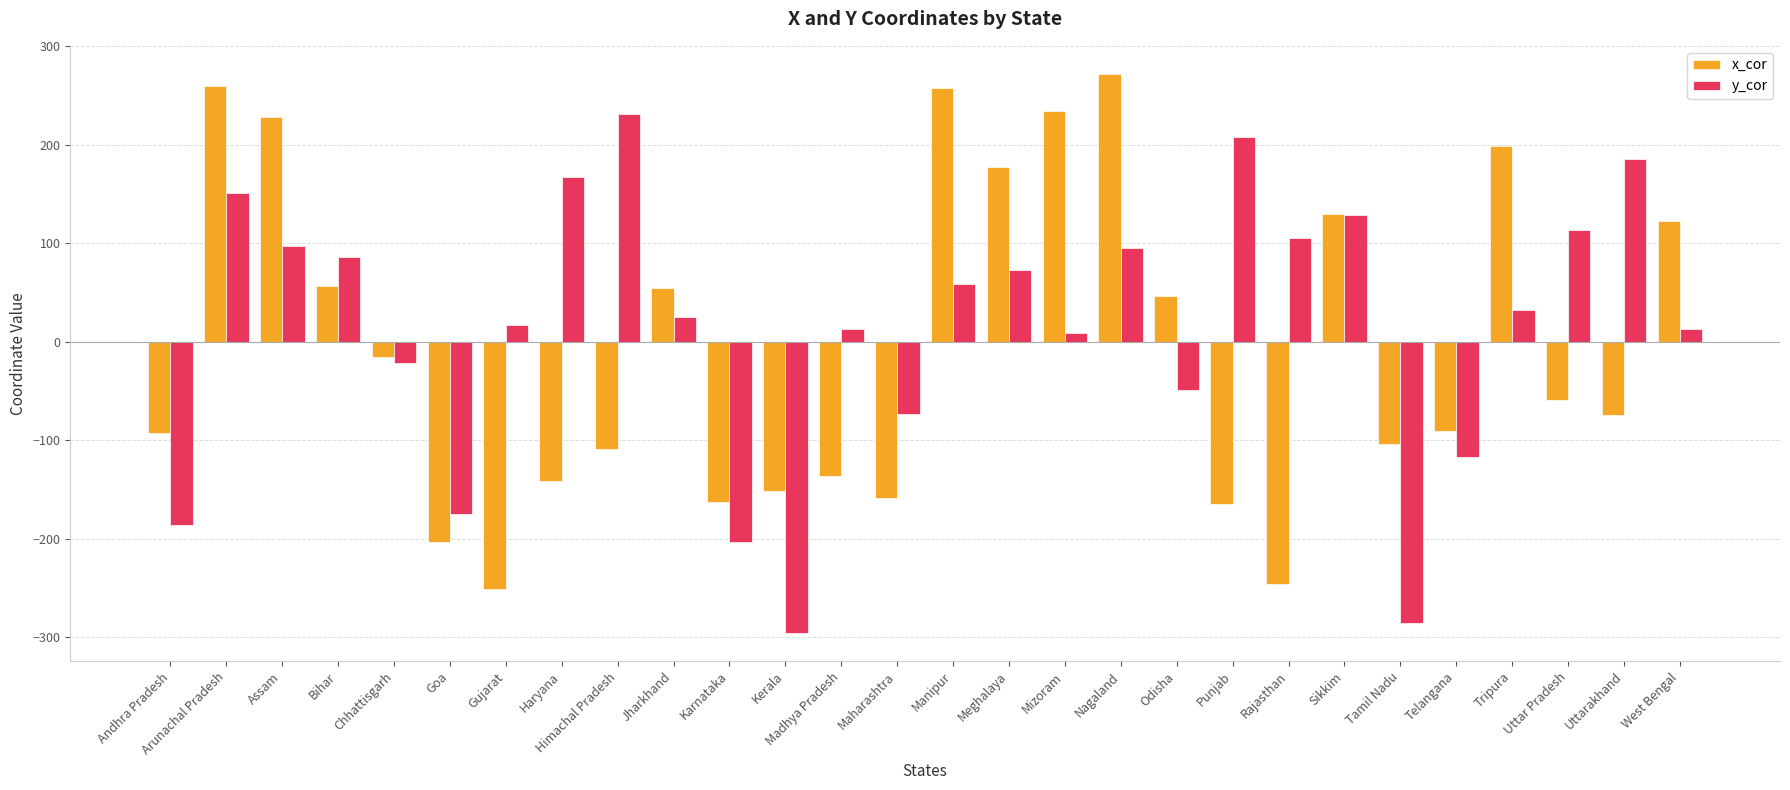

Which series changed the most between Andhra Pradesh and Assam?

x_cor